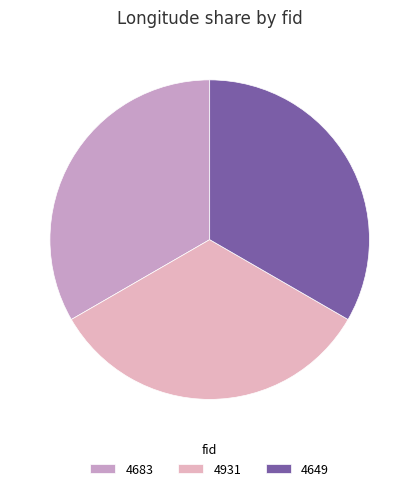

Does 4931 account for over 50% of the chart?

No